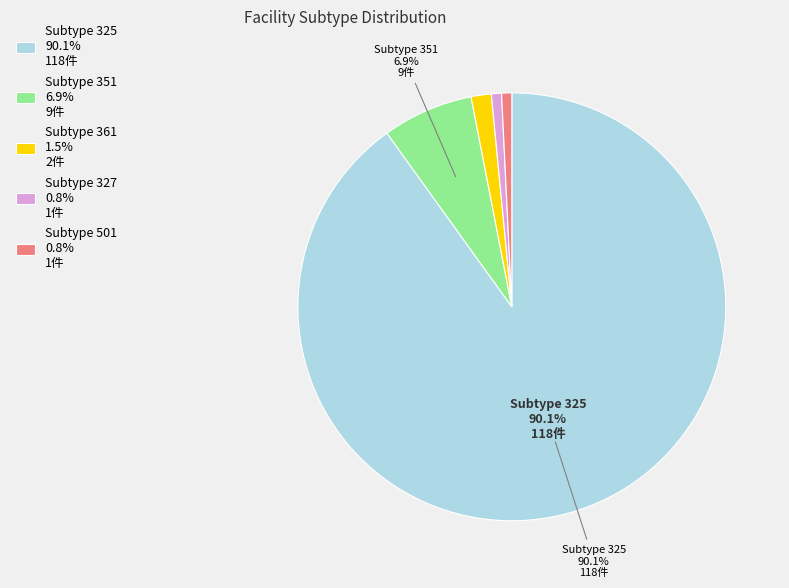

Combined, do Subtype 325 90.1% 118件 and Subtype 501 0.8% 1件 account for over 50%?

Yes